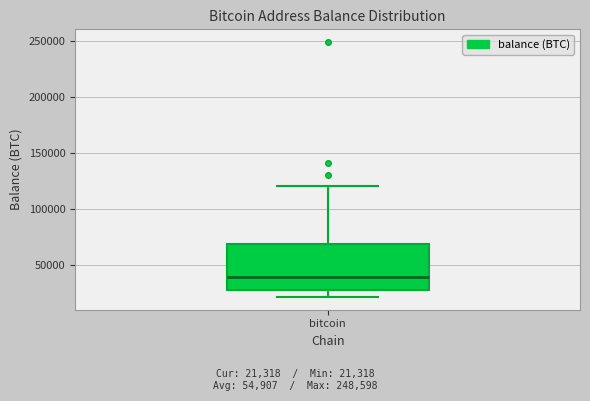

Read this box plot against the y-axis: the position of the median line, the range covered by the box, and the ends of both whiskers. The values are not printed on the chart, so give them approximately, as read against the axis.

median 40000, box 25000 to 70000, whiskers 20000 to 120000